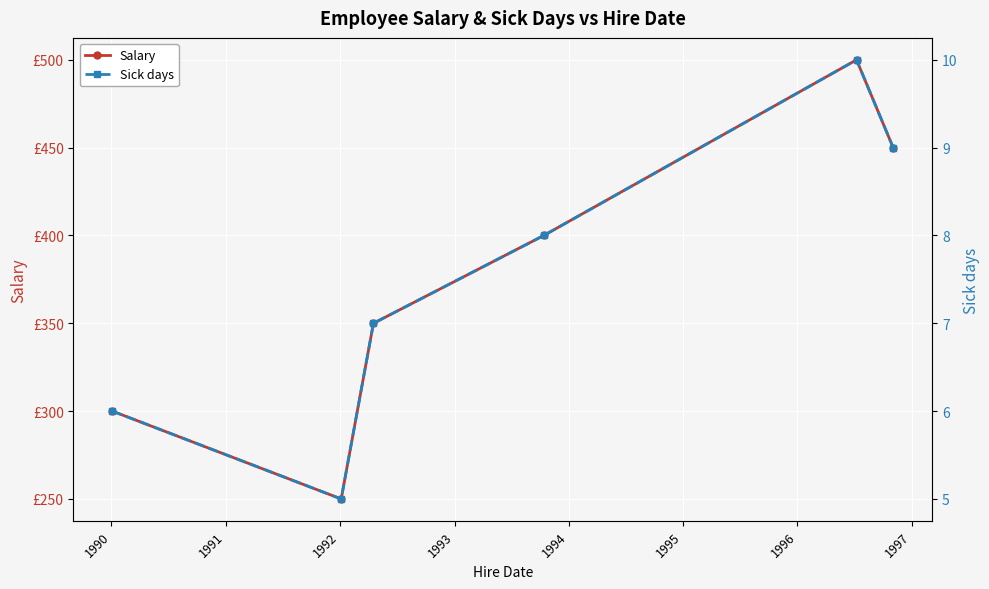

True or false: Salary and Sick days cross at least once.

False